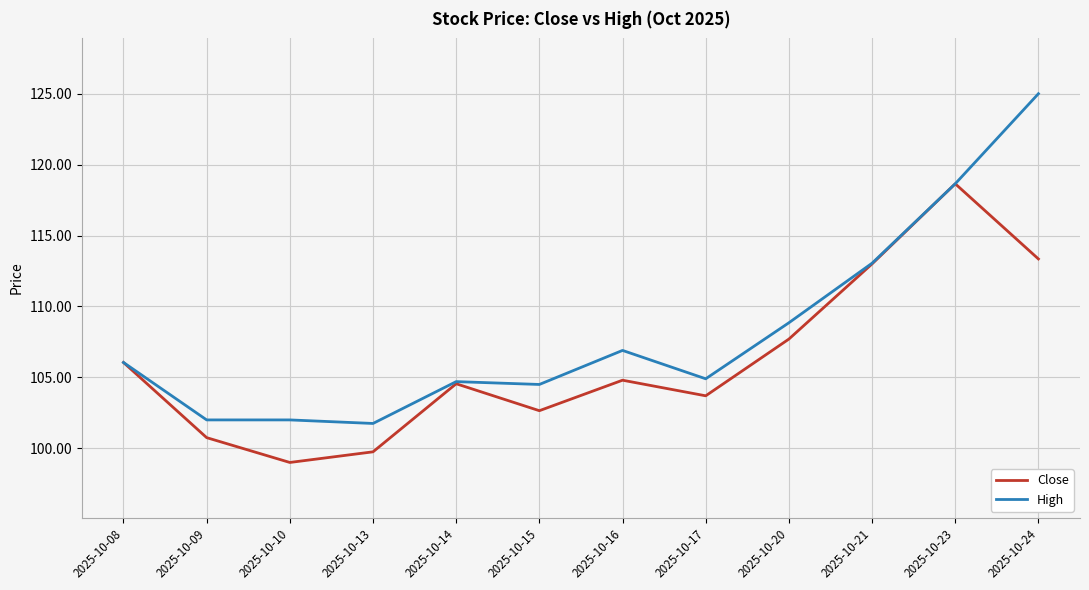

Which series has the largest total across all categories?

High